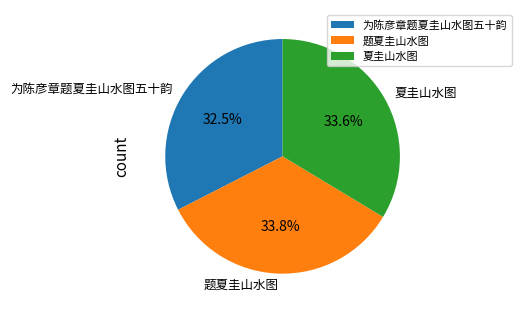

To the nearest percent, what is the difference between the 题夏圭山水图 and 为陈彦章题夏圭山水图五十韵 slice percentages?

1%